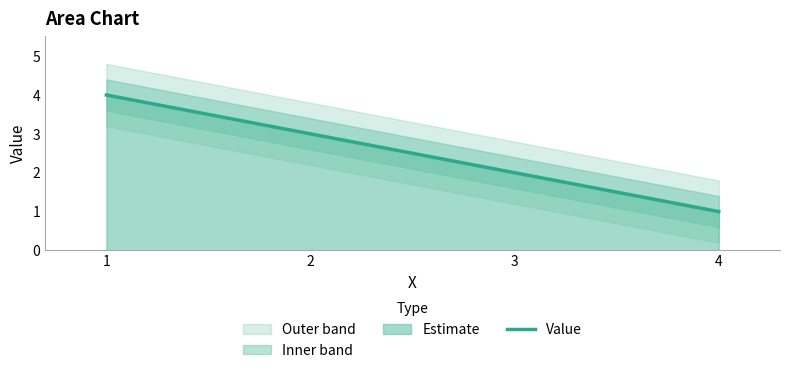

Between 1 and 2, which is larger?

1